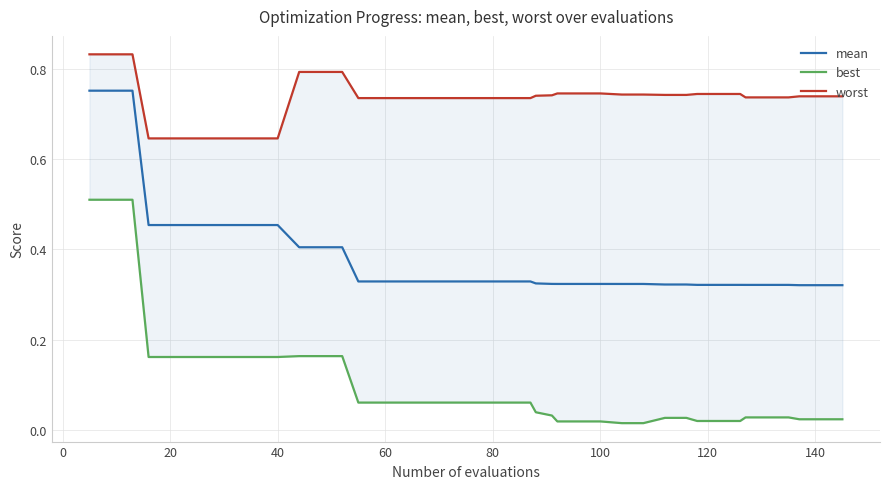

What is the sum of all worst values?

29.4